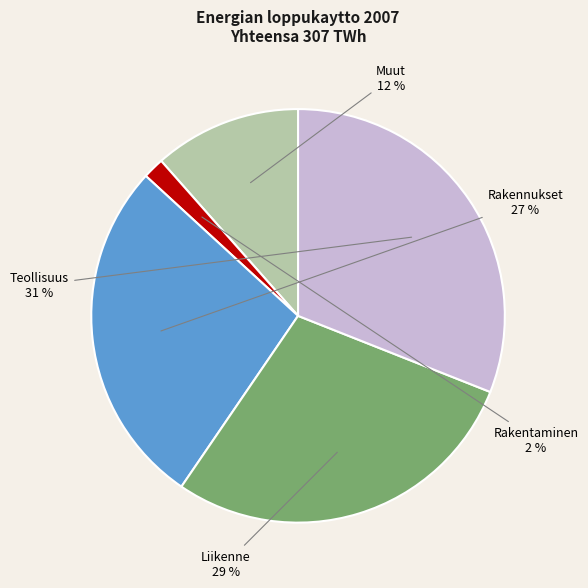

To the nearest percent, what is the average slice percentage?

20%